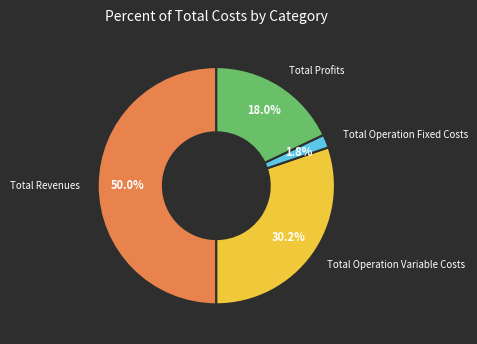

How many slices are in this pie chart?

4